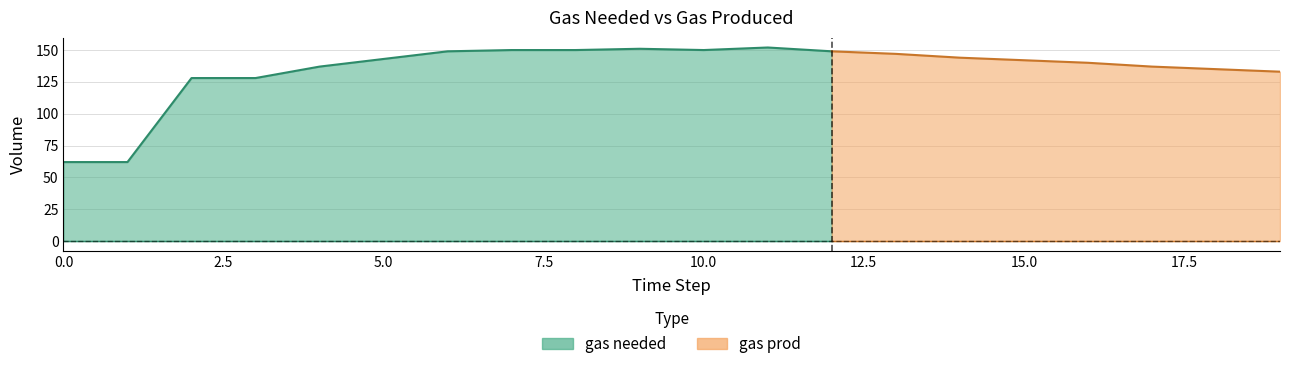

At which label does gas needed reach its peak?

11